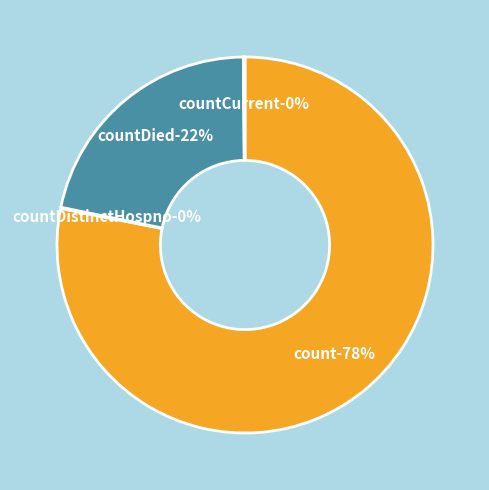

The countCurrent slice represents 0% of the pie. True or false?

True